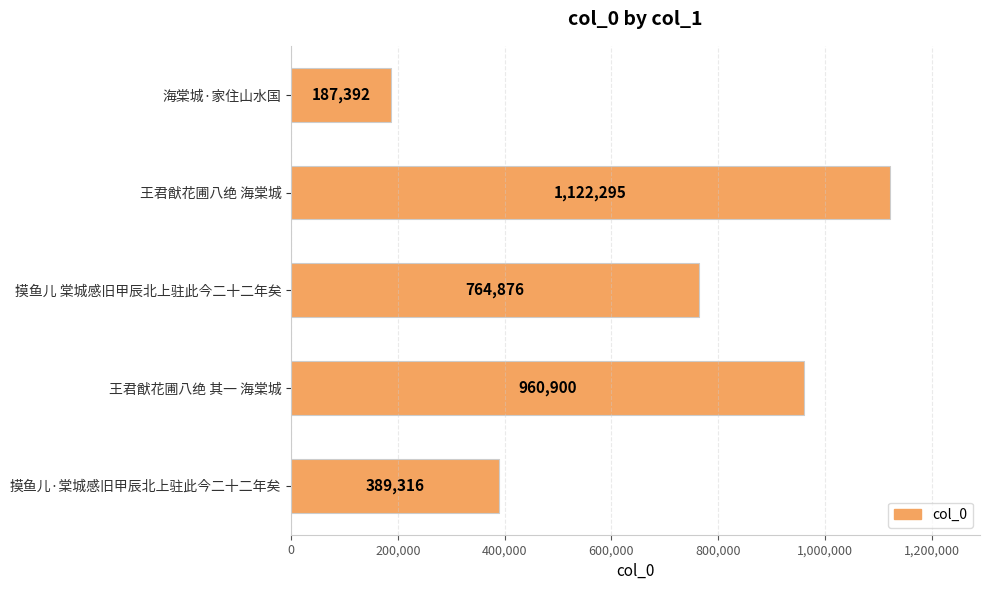

Between 摸鱼儿·棠城感旧甲辰北上驻此今二十二年矣 and 王君猷花圃八绝 其一 海棠城, which is larger?

王君猷花圃八绝 其一 海棠城